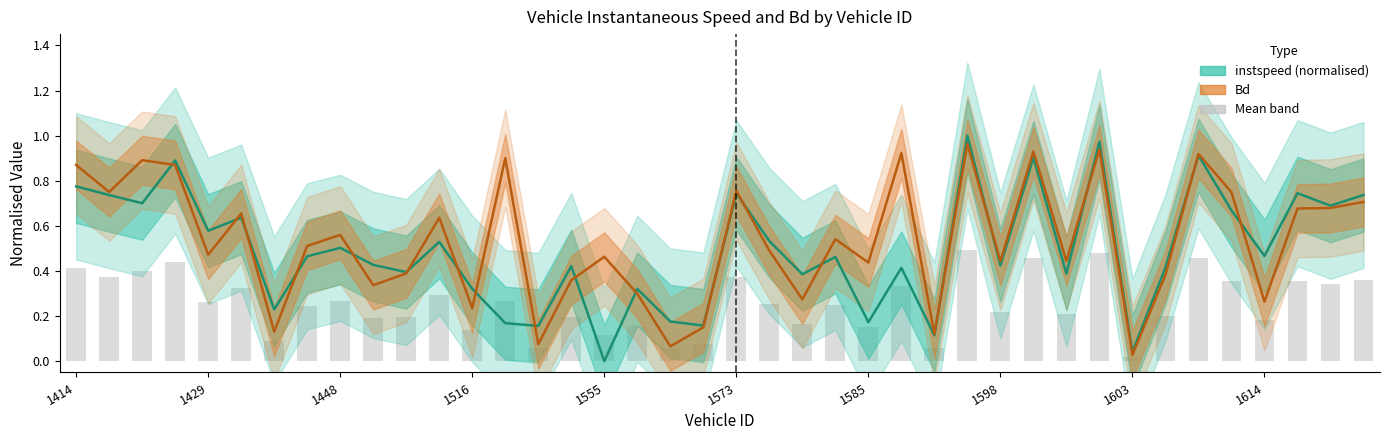

Which series has the widest spread of values?

instspeed